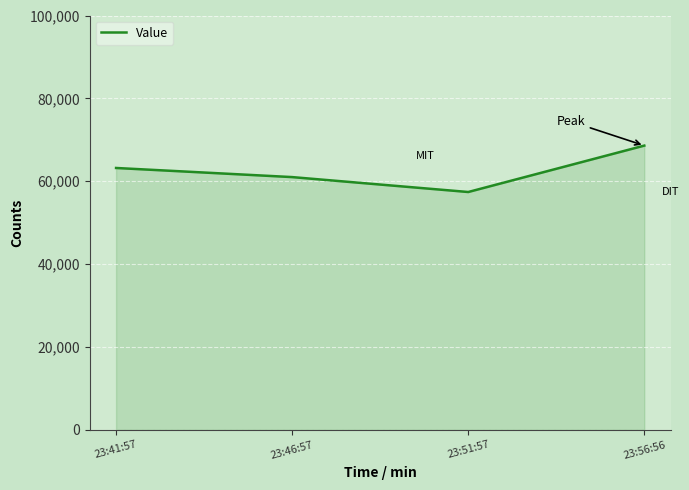

What is the sum of the values at 23:41:57 and 23:51:57?

12.1